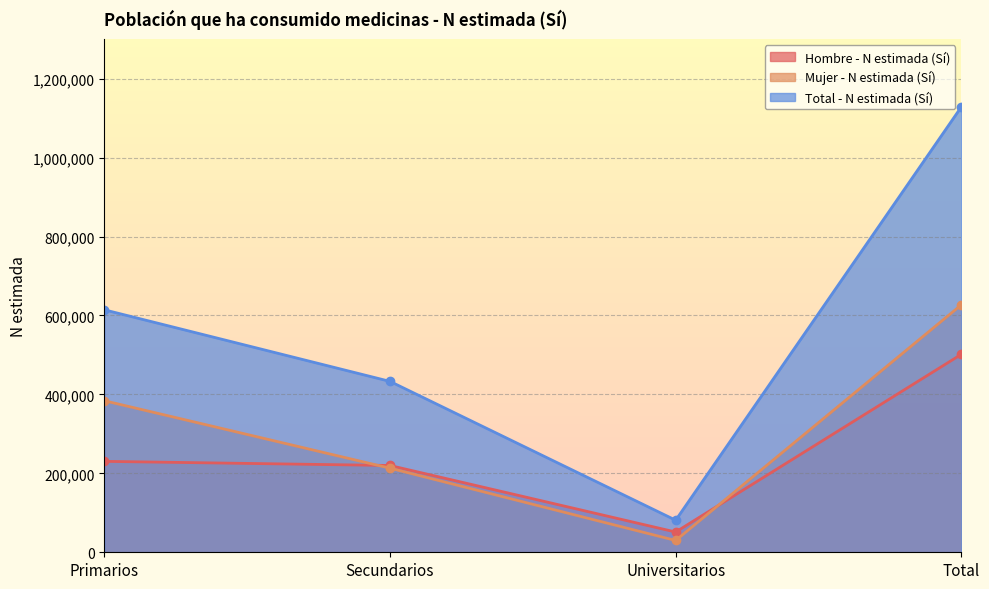

Which has a higher value, Total or Universitarios?

Total